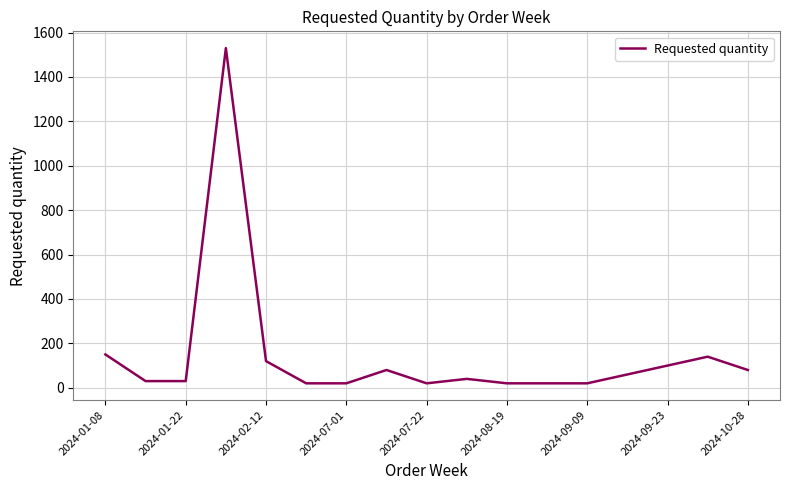

What is the greatest value displayed?

1530